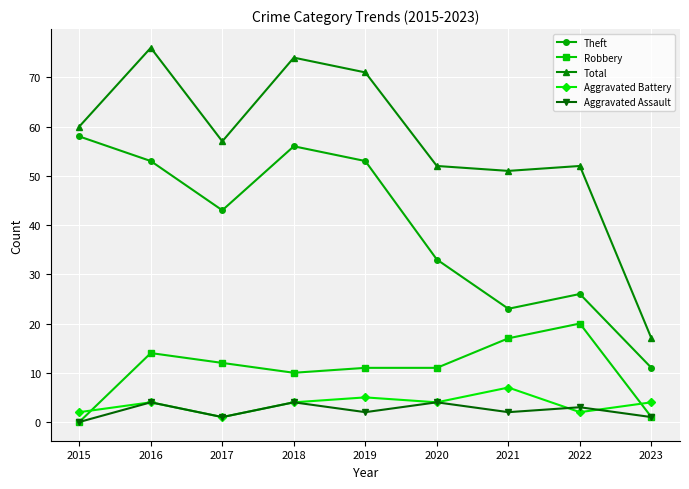

What is the difference between the maximum and second lowest values in the Total series?

25